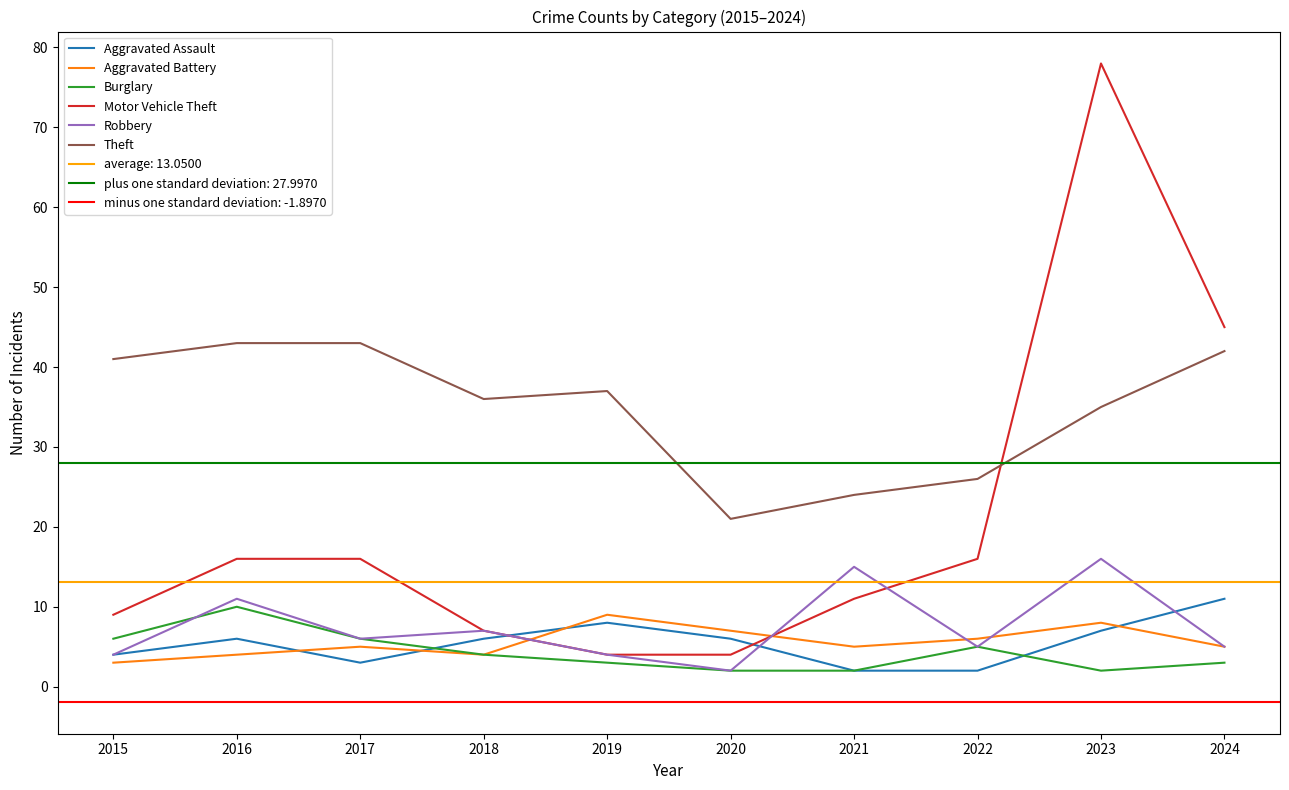

Is it true that Aggravated Battery equals 6 at 2018?

False